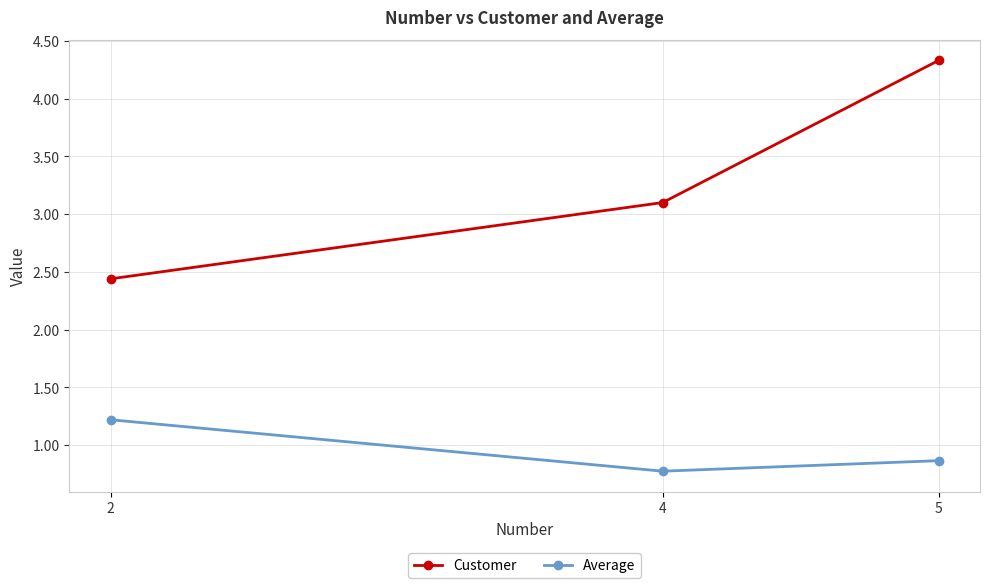

Where is Customer nearest to the value 3?

4